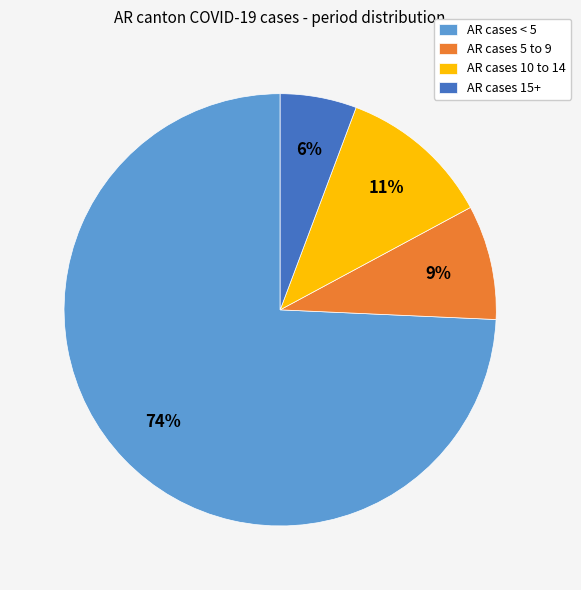

Is the sum of AR cases 15+ and AR cases 5 to 9 greater than half?

No